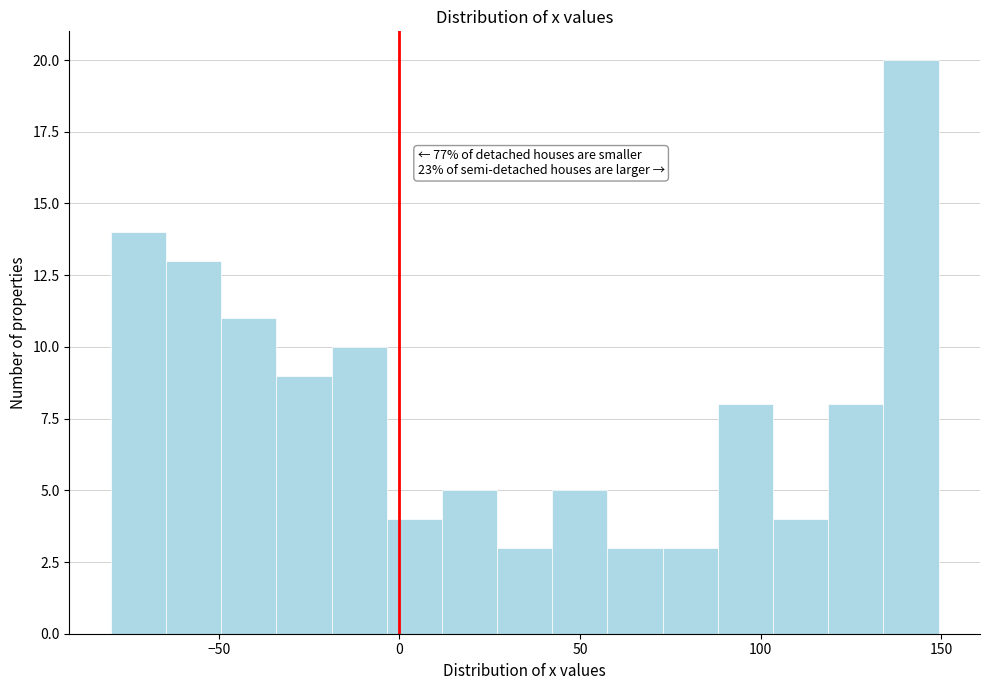

Around what value on the x-axis is the tallest bar? Give the approximate position of its centre, as read against the axis.

140